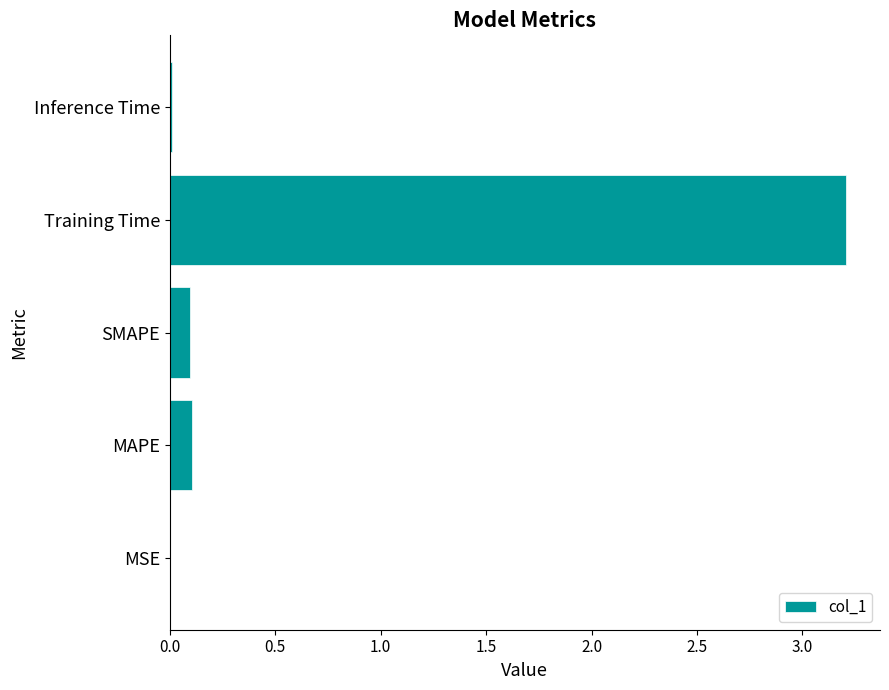

The value at Inference Time is 0.0. True or false?

True